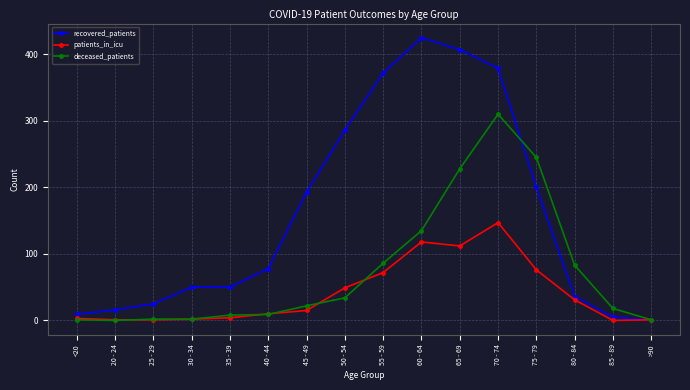

What is the minimum value for recovered_patients?

1